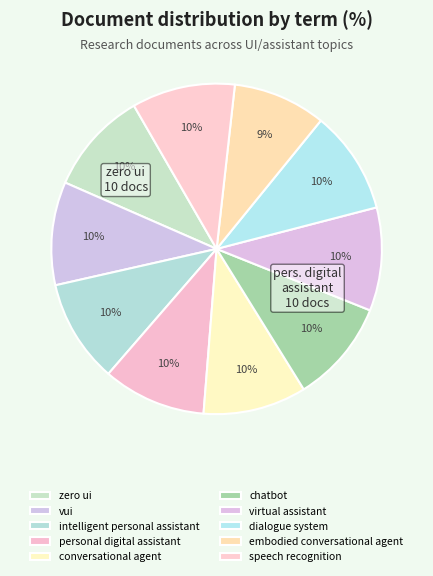

To the nearest percent, what is the combined percentage of conversational agent and embodied conversational agent?

19%